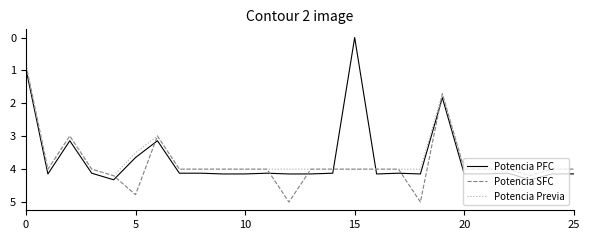

True or false: Potencia PFC and Potencia SFC intersect in this chart.

True